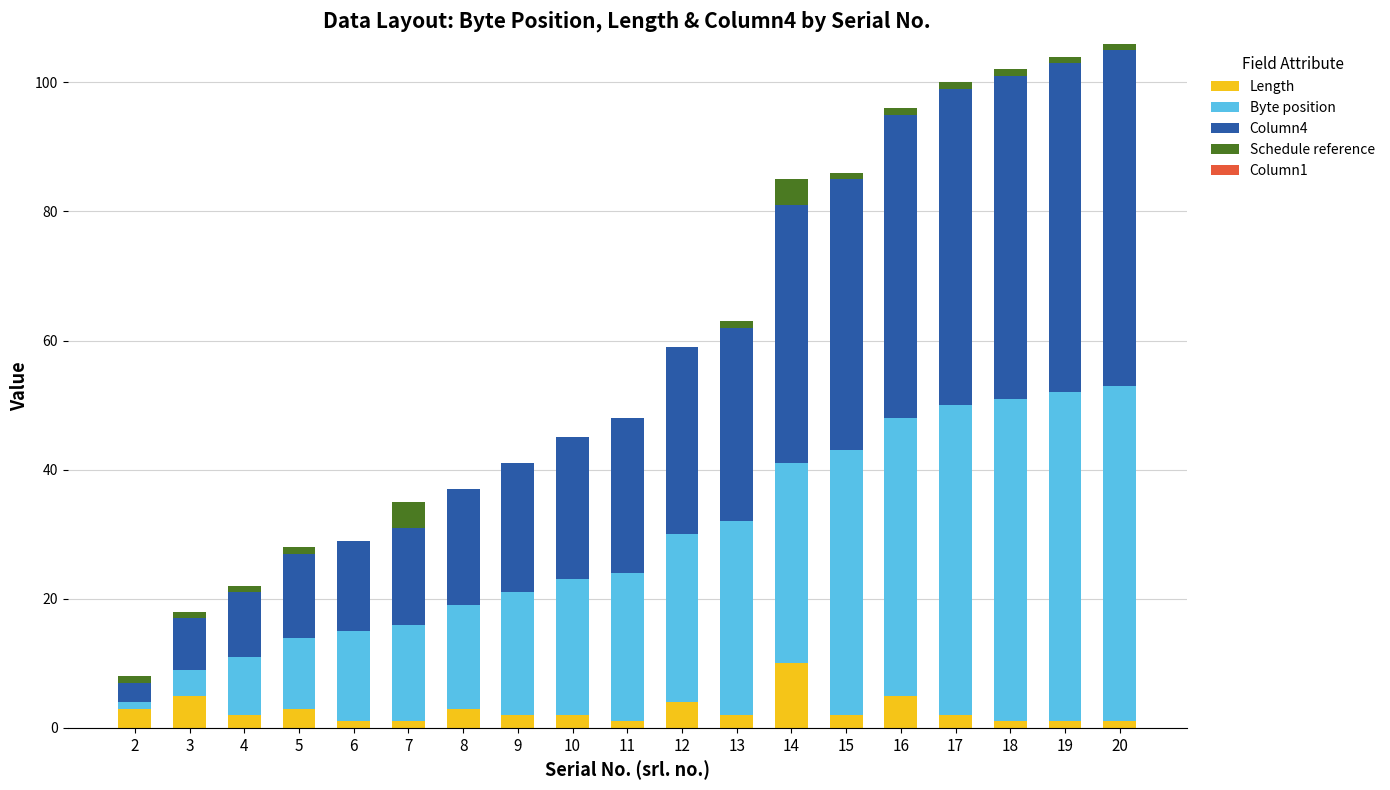

What is the difference between the maximum and minimum values in the Column4 series?

49